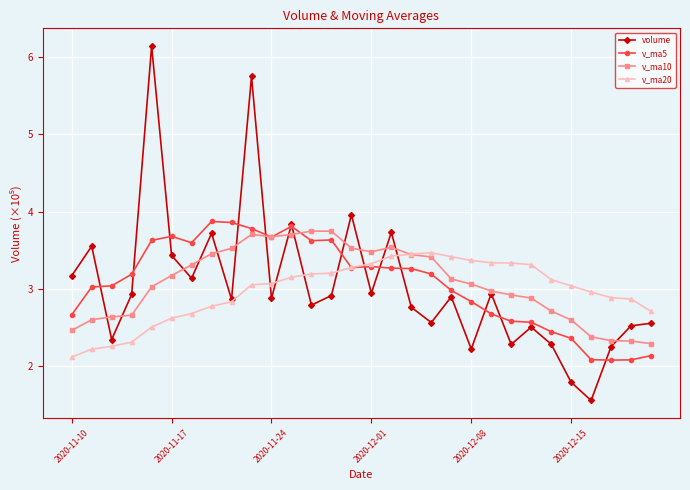

What is the difference between the maximum and minimum values in the v_ma5 series?

1.8